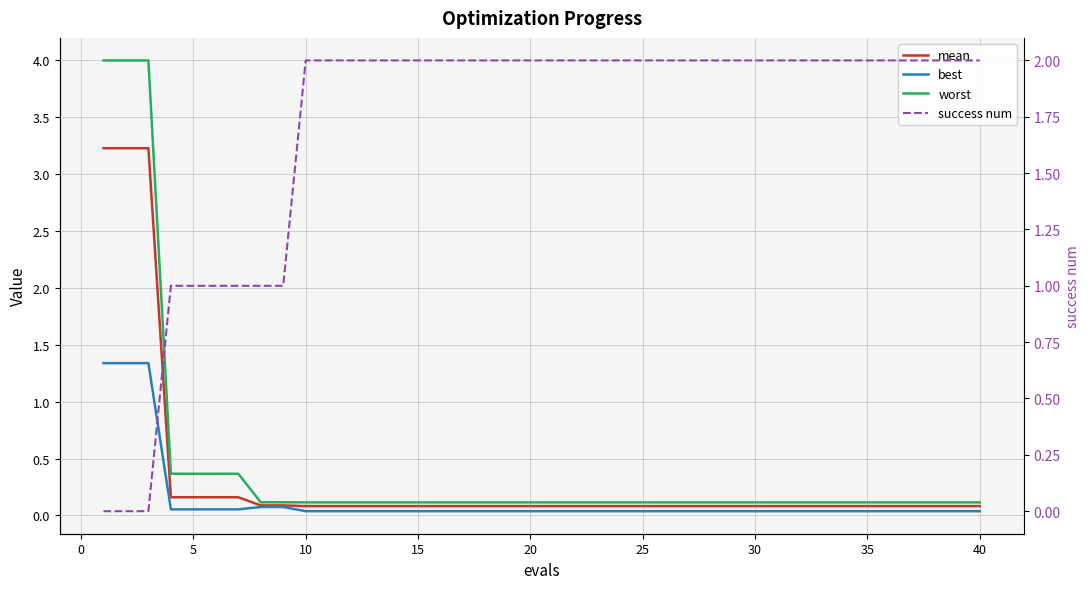

What is the sum of all success num values?

68.0